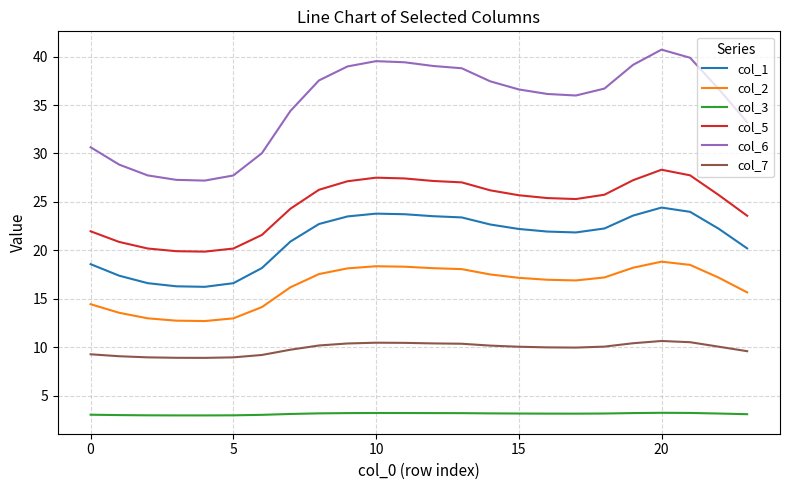

List the series in order of their peak value, lowest first.

col_3, col_7, col_2, col_1, col_5, col_6